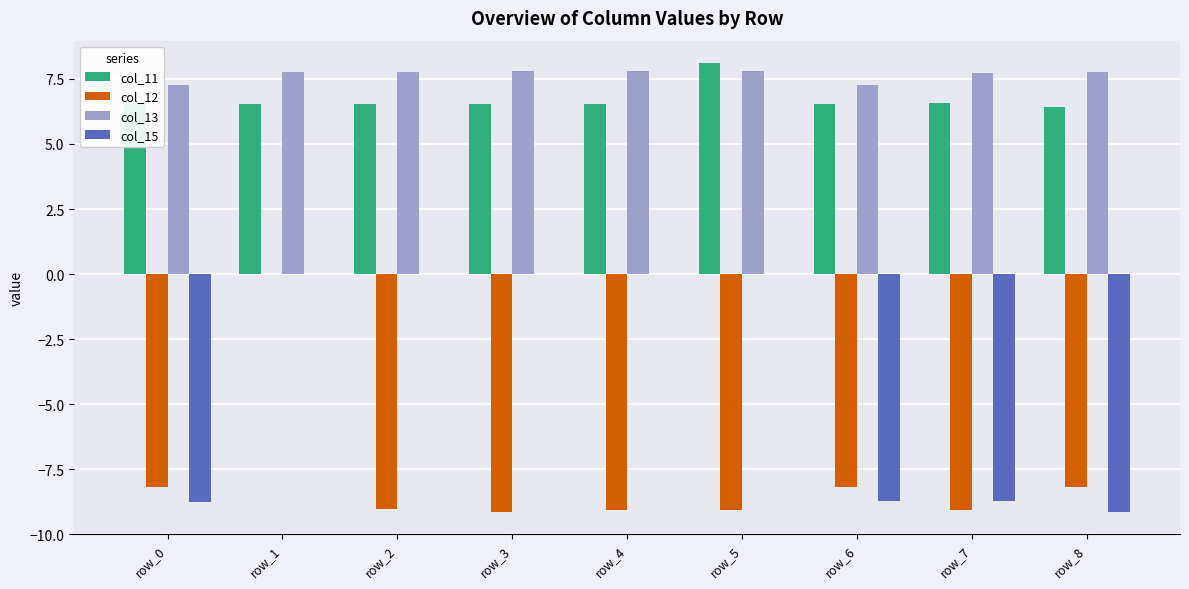

What is the sum of the col_11 values at row_8 and row_2?

13.0